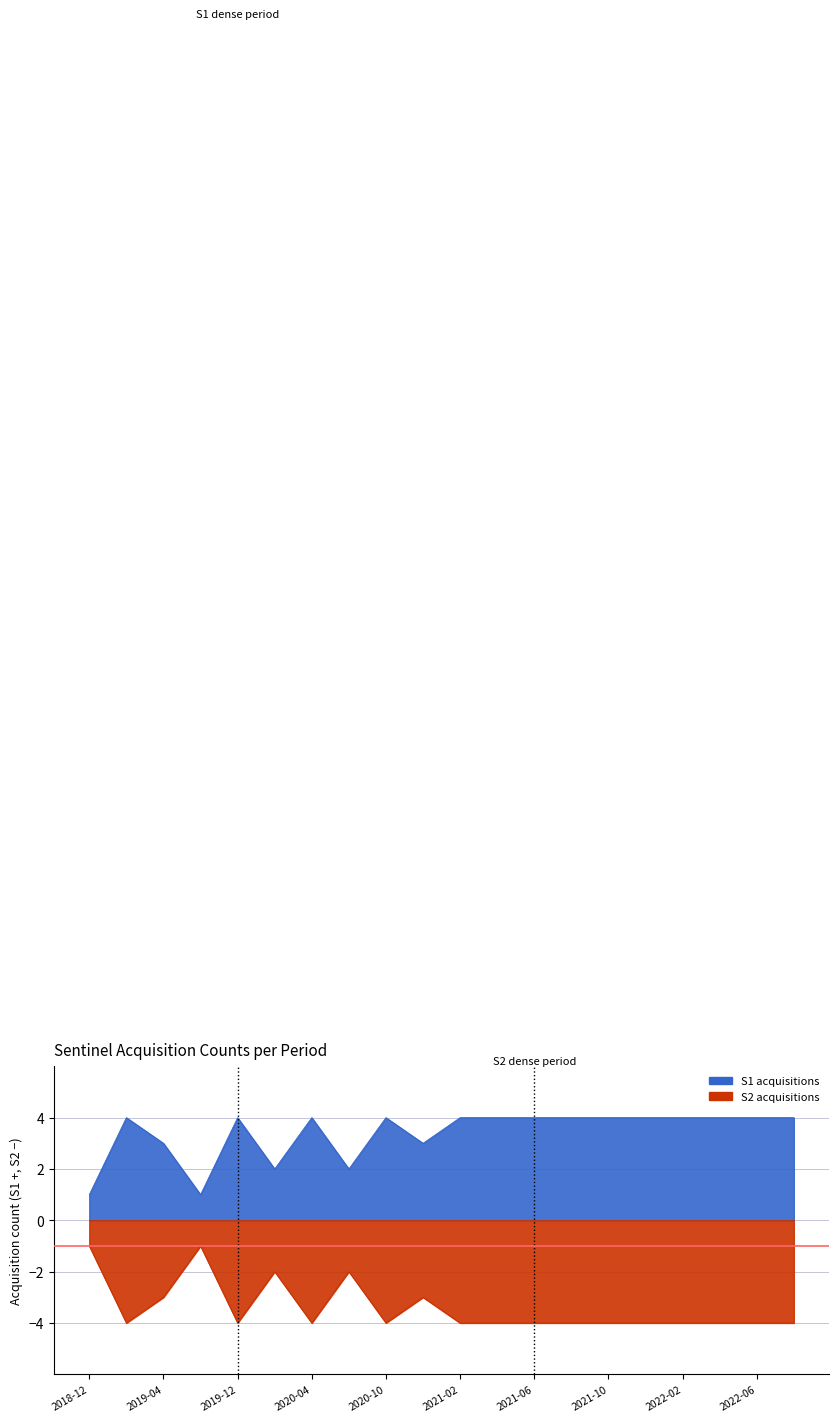

True or false: S1 acquisitions has a value of 7 at 2021-02.

False